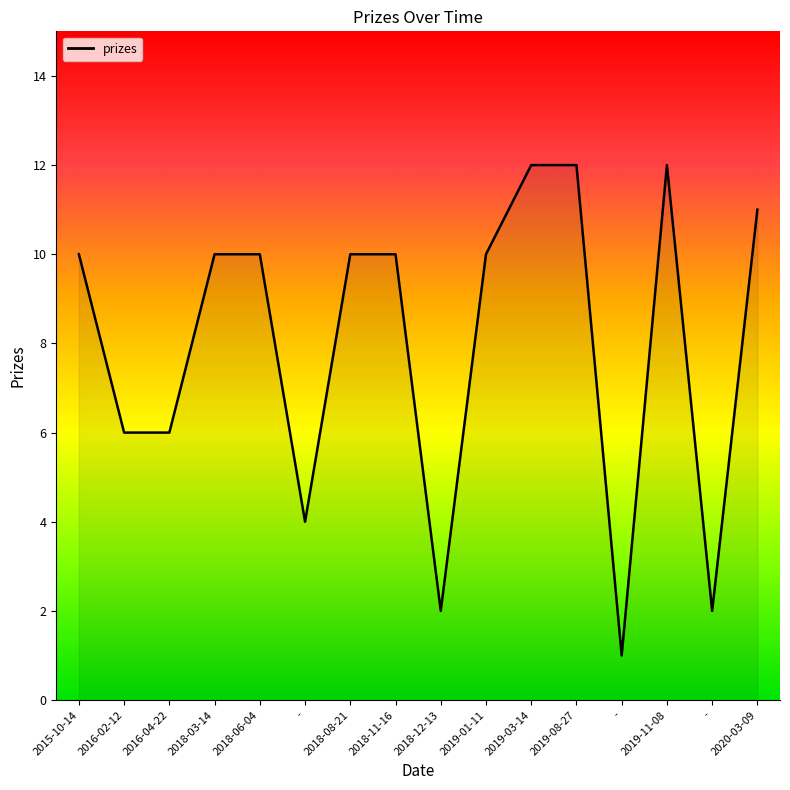

What is the change in value from 2016-04-22 to 2019-03-14?

+6